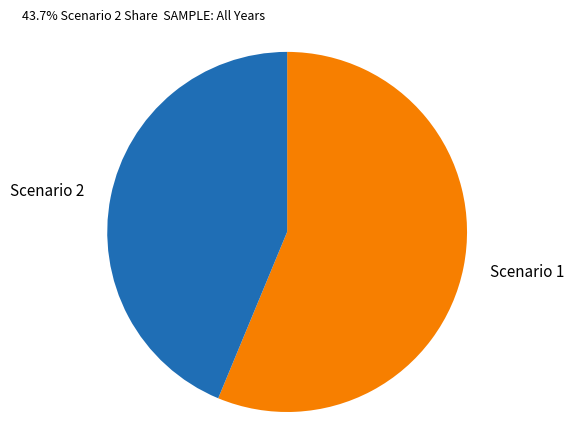

Do Scenario 1 and Scenario 2 together represent more than half of the pie?

Yes